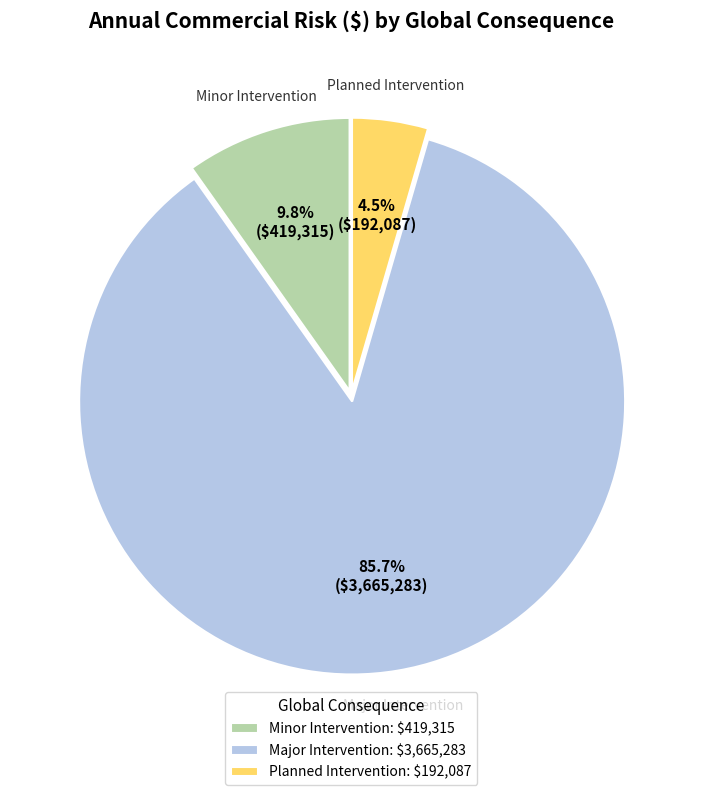

Rank the categories by value from lowest to highest.

Planned Intervention: $192,087, Minor Intervention: $419,315, Major Intervention: $3,665,283